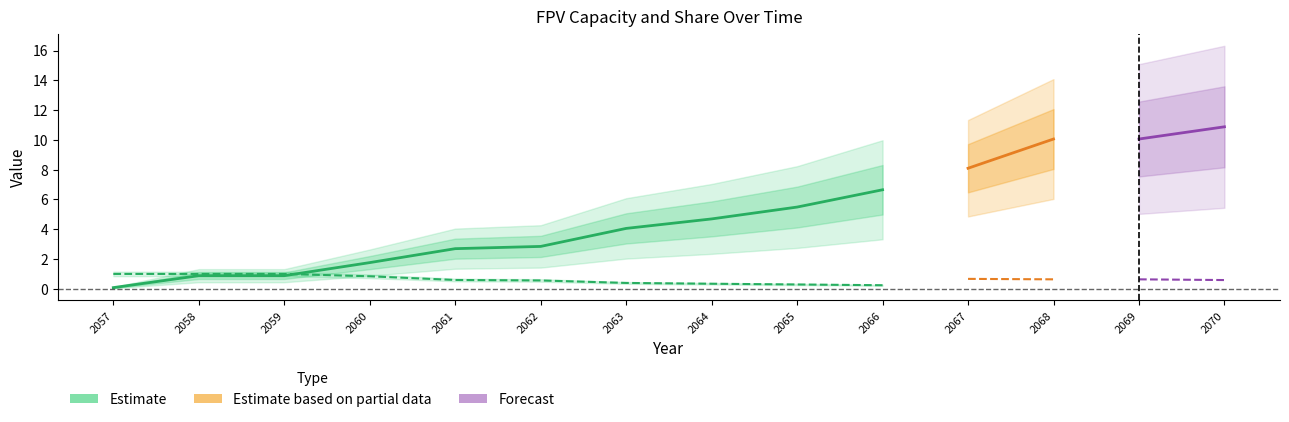

What is the approximate value of Renaissance FPV - Percentage at 2070?

0.6